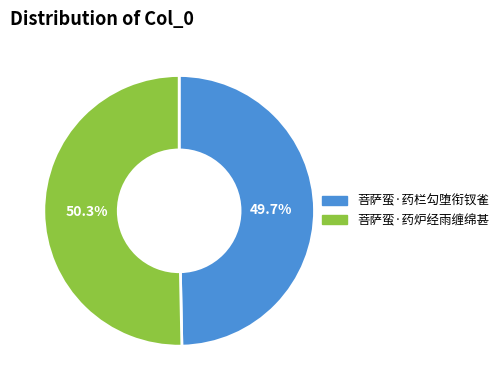

Do 菩萨蛮·药栏勾堕衔钗雀 and 菩萨蛮·药炉经雨缠绵甚 together represent more than half of the pie?

Yes